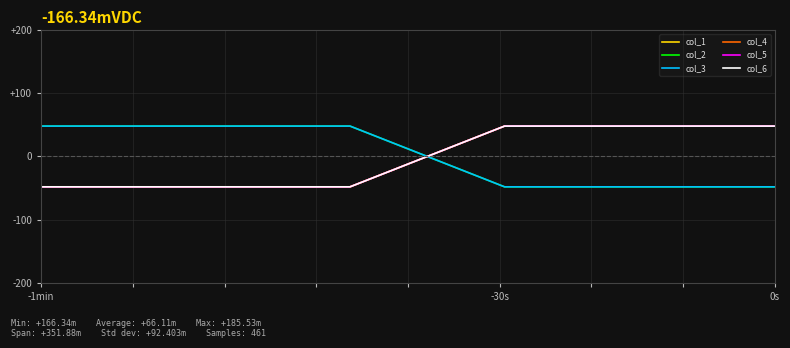

What is the maximum value shown in the chart?

48.0